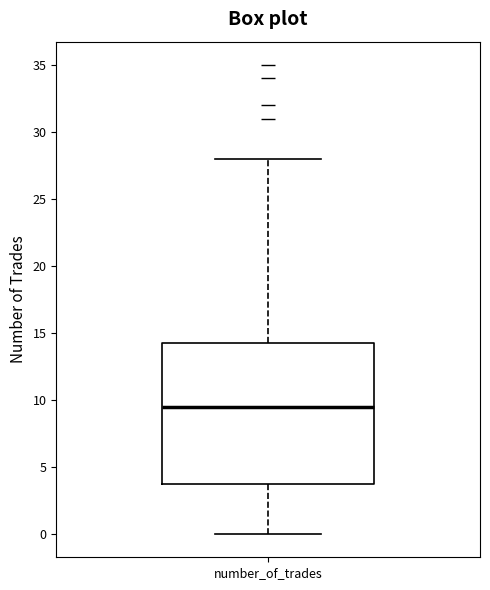

Where is the lower edge of the box for number_of_trades on the y-axis? The values are not printed on the chart, so give them approximately, as read against the axis.

4.0